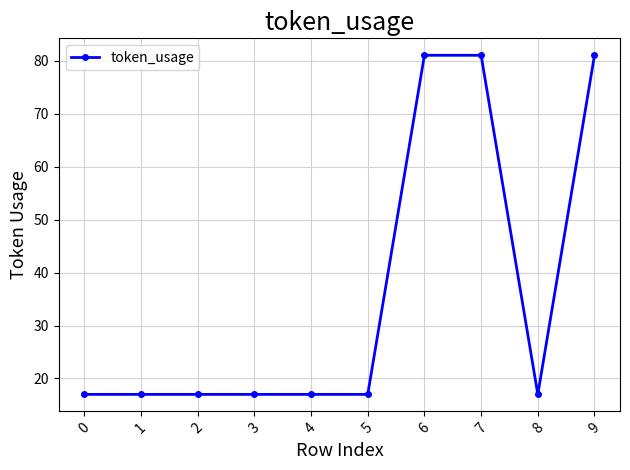

What is the ratio of the value at 6 to the value at 1?

4.8